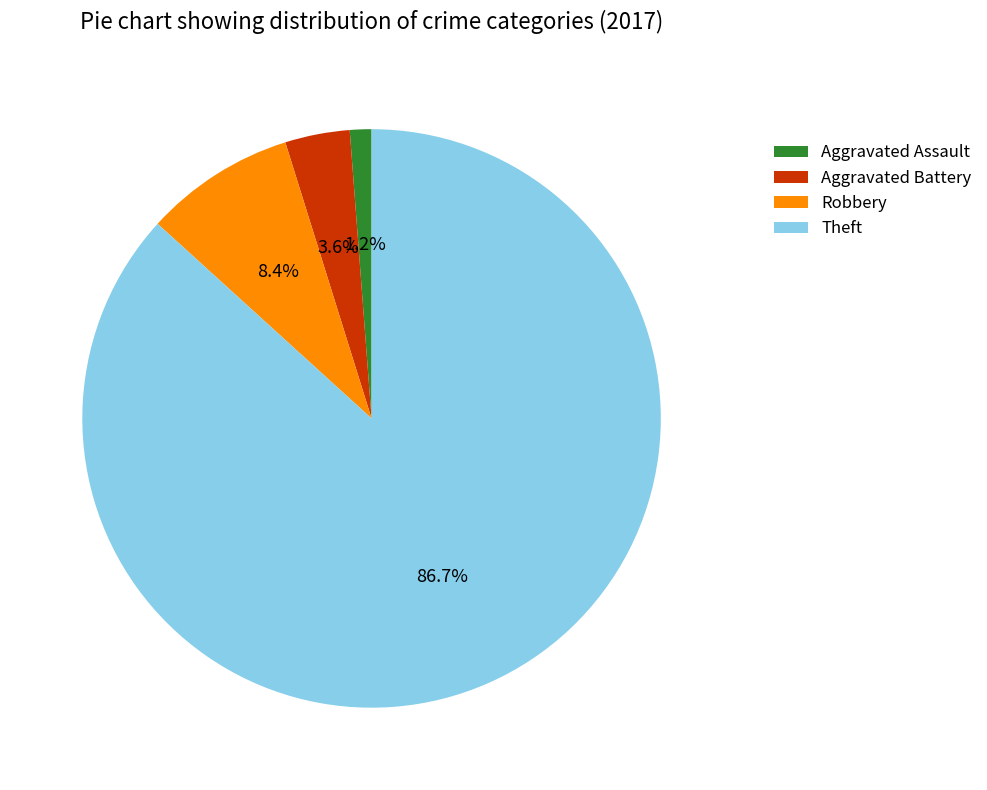

To the nearest percent, what is the average slice percentage?

25%